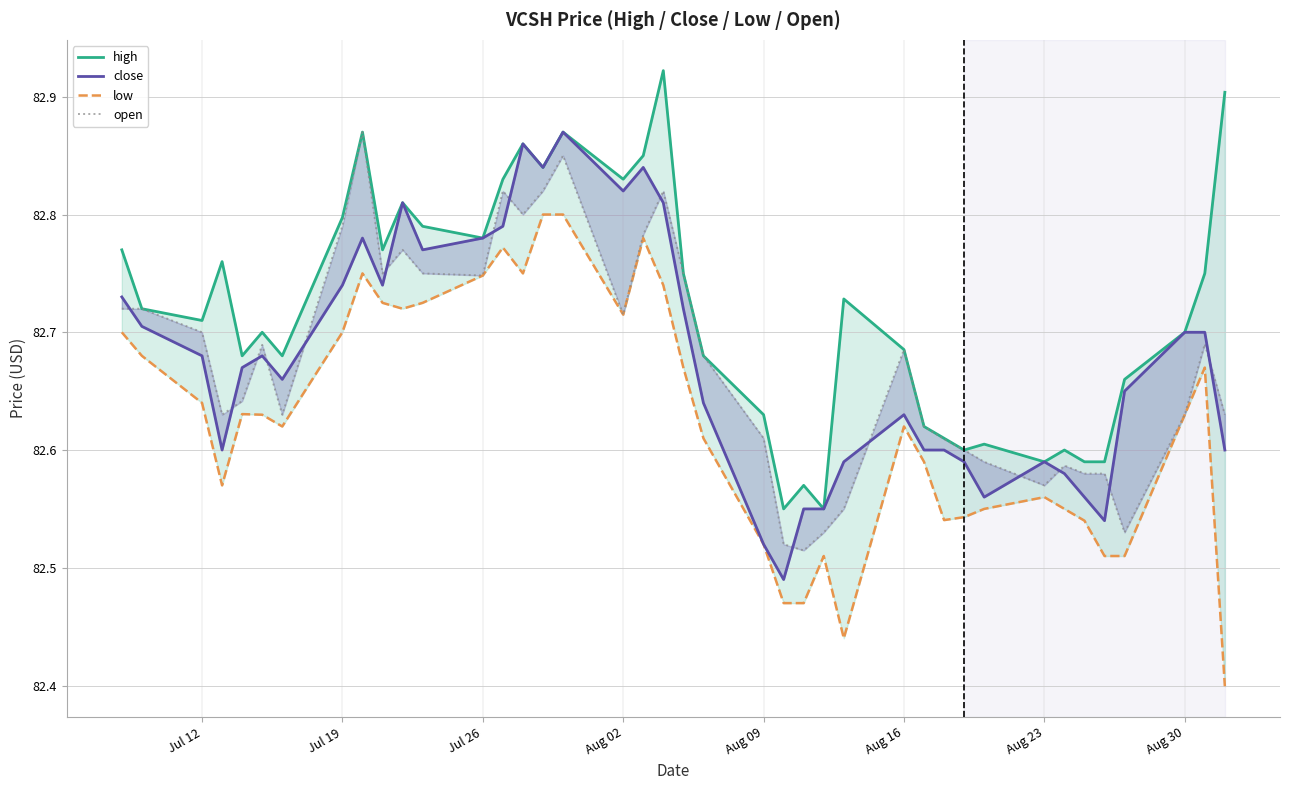

Which series has the widest spread of values?

low